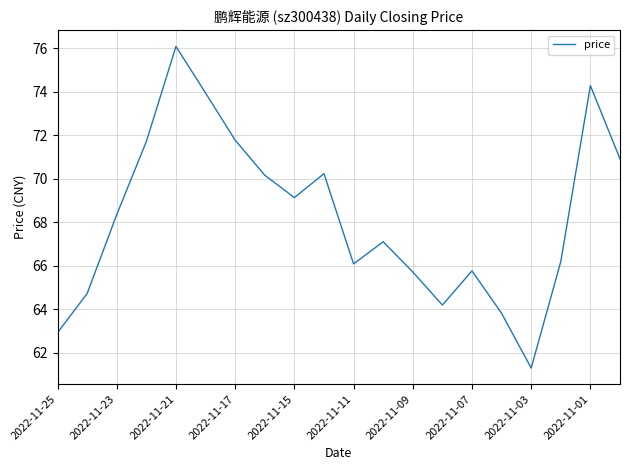

What is the minimum value shown in the chart?

61.3